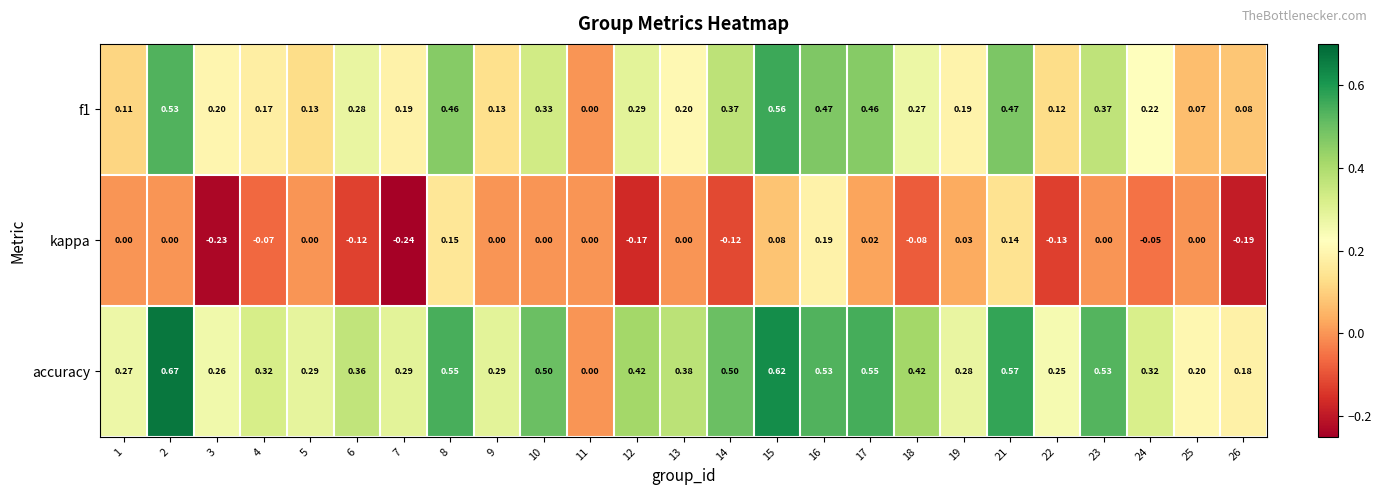

Which series has the largest range (max minus min)?

accuracy